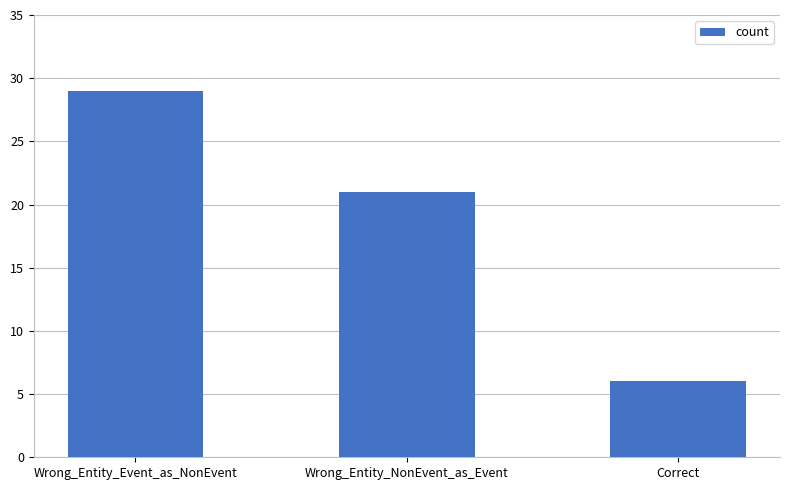

Does the chart contain stacked bars?

No